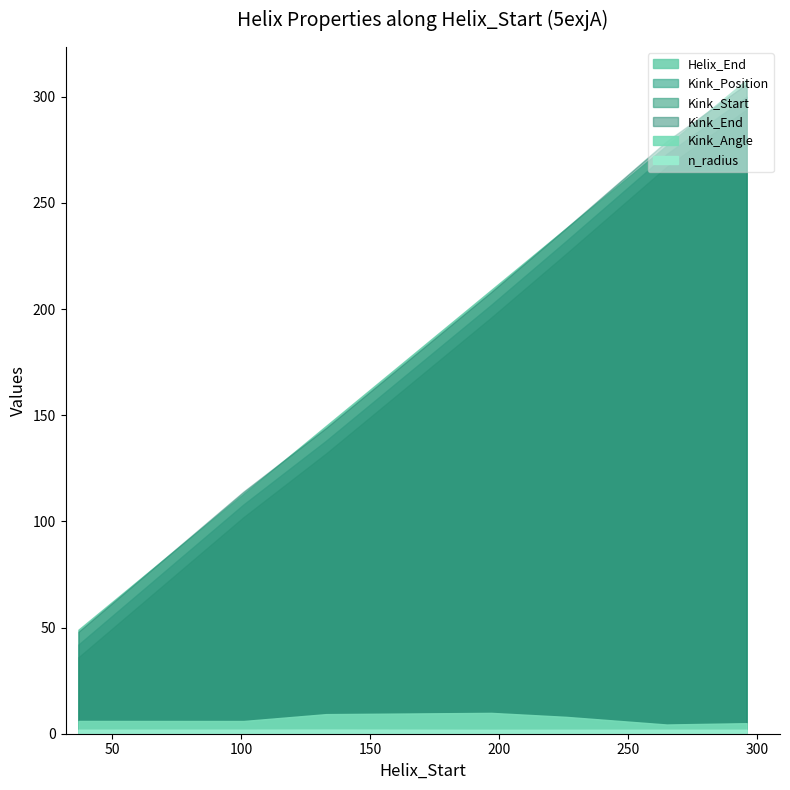

Which has a higher value, 133 or 197?

197